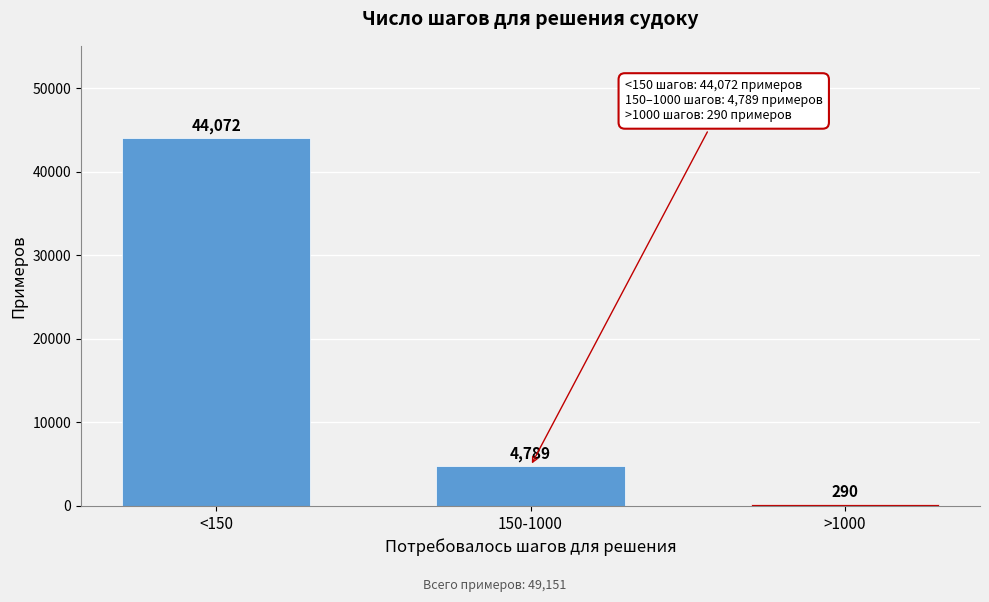

Reading left to right, list all the values displayed in this chart.

<150=44072	150-1000=4789	>1000=290